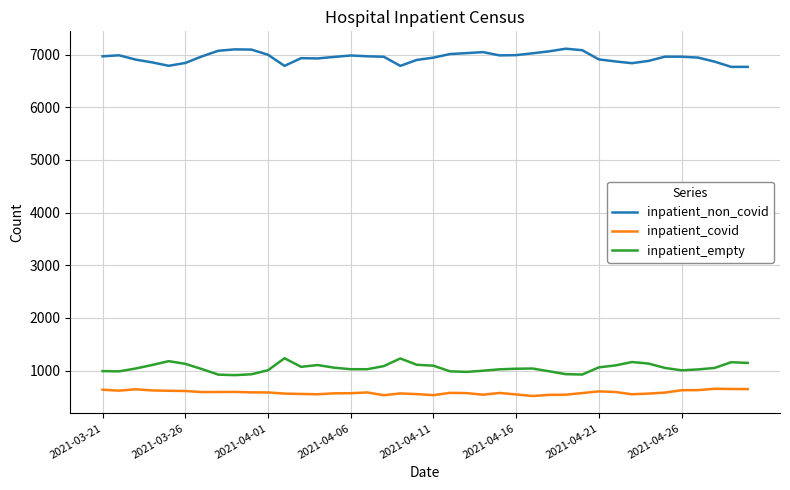

What is the average value of the inpatient_empty series?

1050